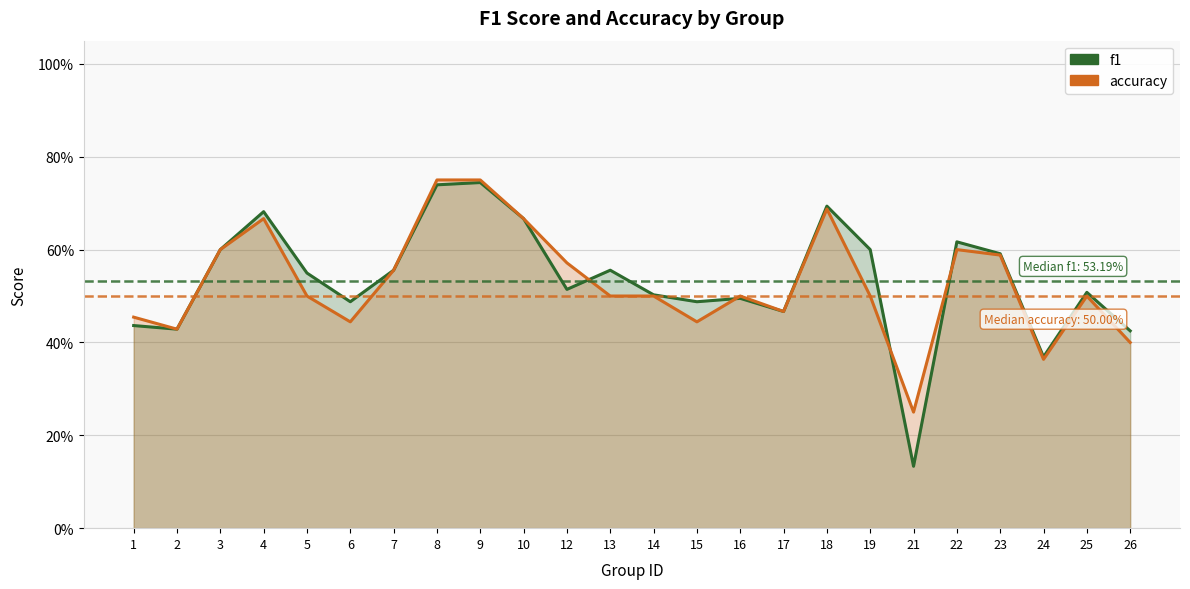

Reading left to right, extract all data points from this chart.

f1: 1=0.4	2=0.4	3=0.6	4=0.7	5=0.5	6=0.5	7=0.6	8=0.7	9=0.7	10=0.7	12=0.5	13=0.6	14=0.5	15=0.5	16=0.5	17=0.5	18=0.7	19=0.6	21=0.1	22=0.6	23=0.6	24=0.4	25=0.5	26=0.4
accuracy: 1=0.5	2=0.4	3=0.6	4=0.7	5=0.5	6=0.4	7=0.6	8=0.8	9=0.8	10=0.7	12=0.6	13=0.5	14=0.5	15=0.4	16=0.5	17=0.5	18=0.7	19=0.5	21=0.2	22=0.6	23=0.6	24=0.4	25=0.5	26=0.4